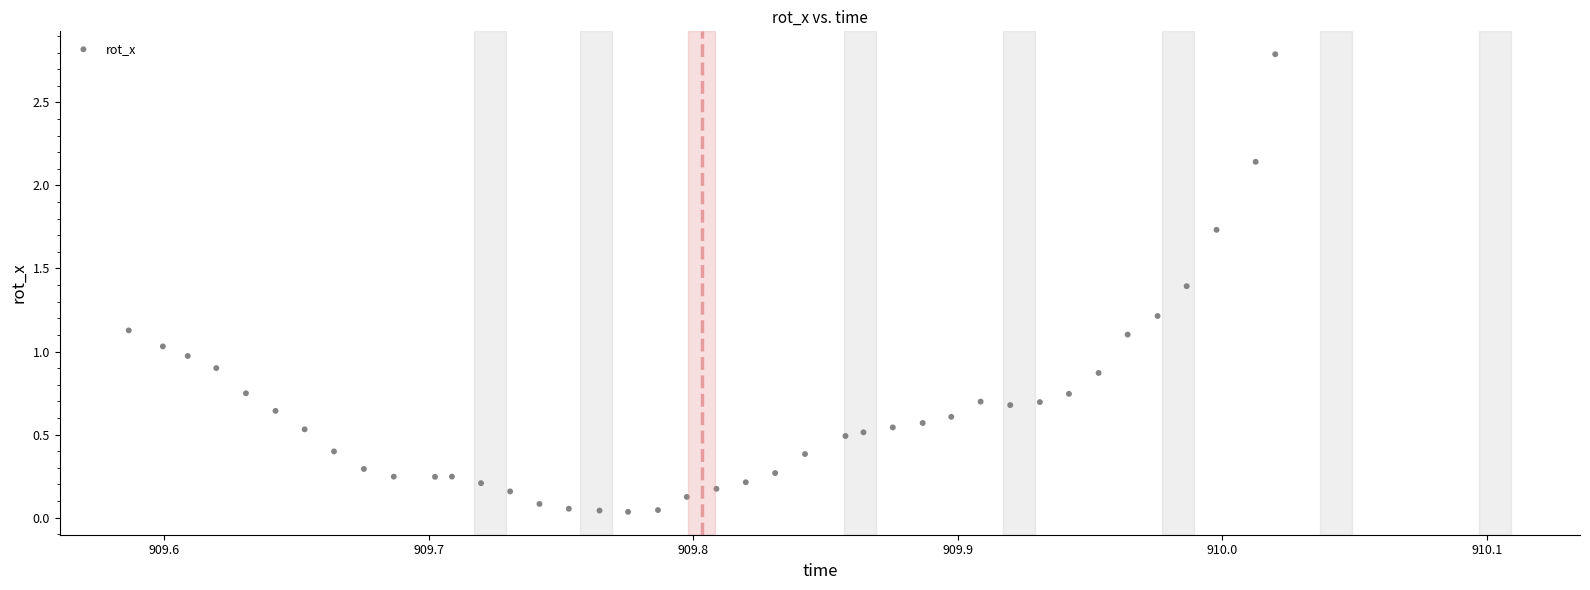

What is the range of Y values (max minus min)?

2.8